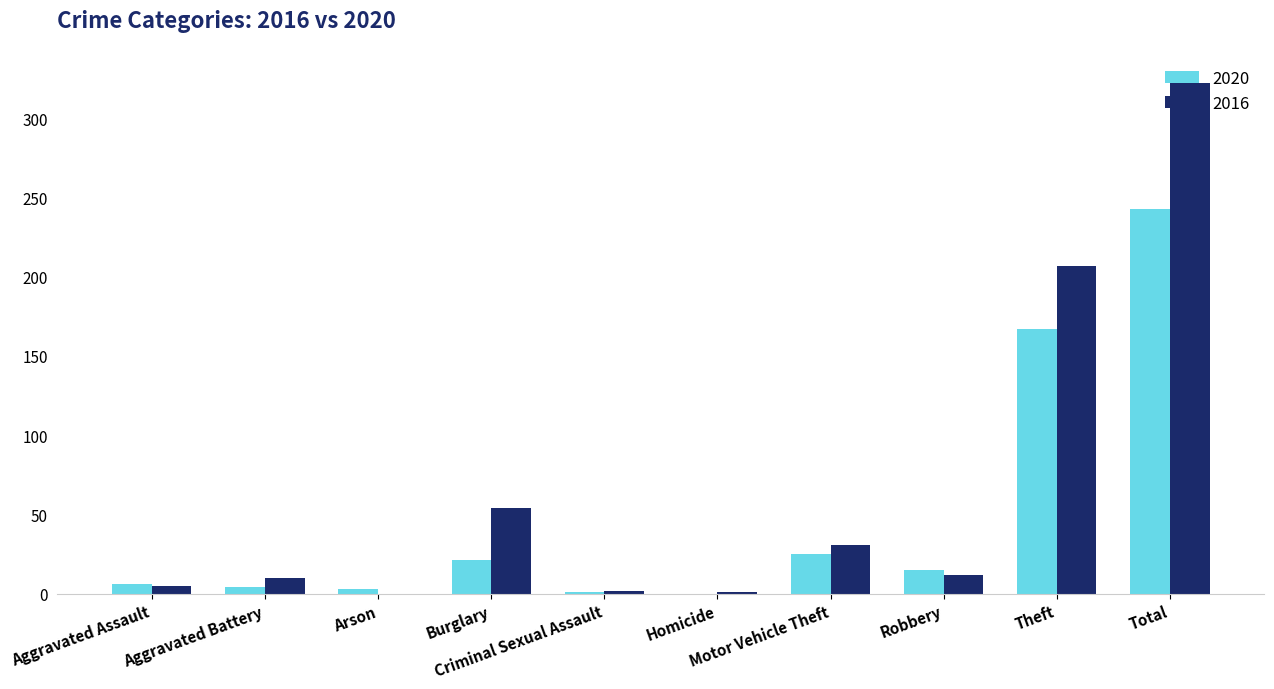

Which series changed the most between Aggravated Battery and Total?

2016